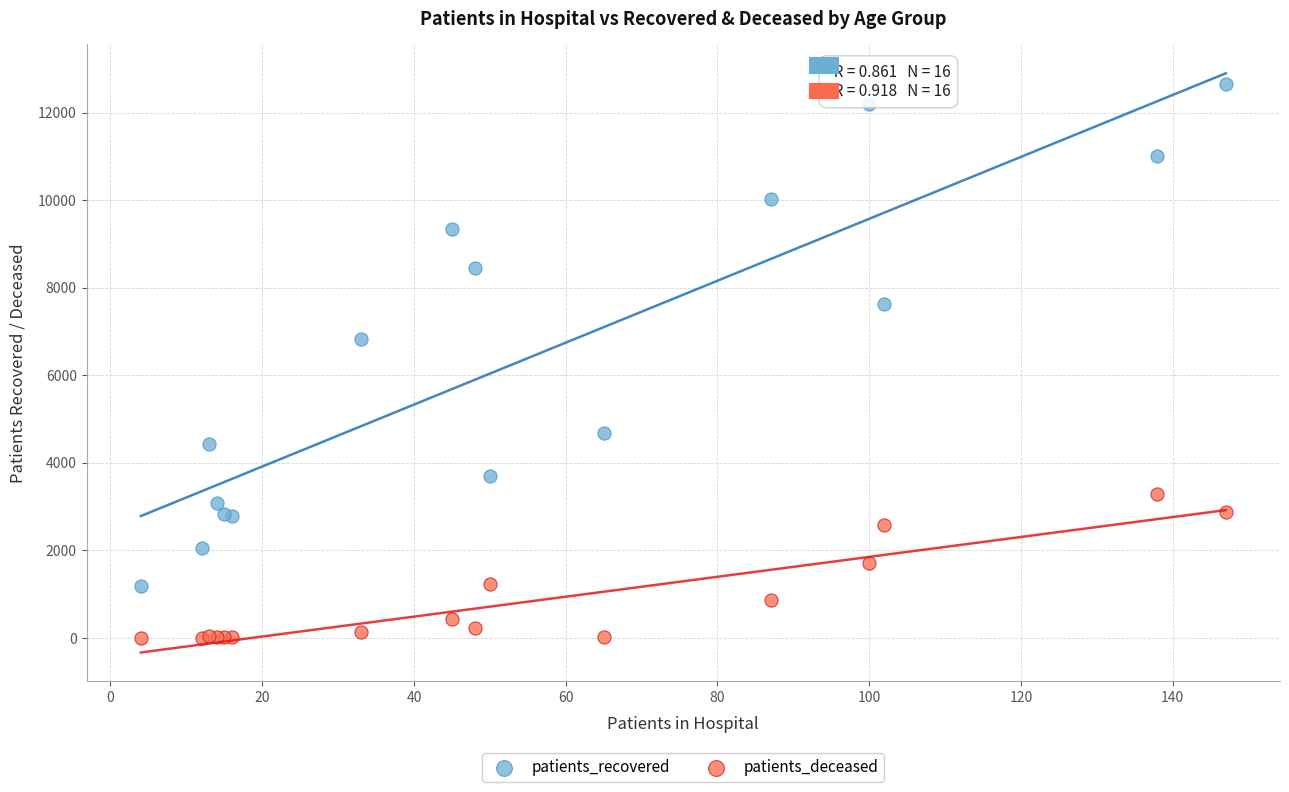

Across all series, what Y value is closest to 6325?

6829